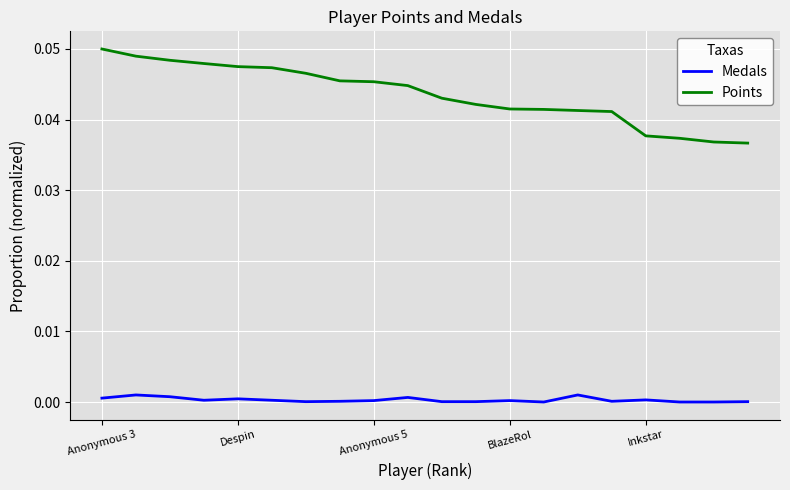

Which series has the largest range (max minus min)?

Points